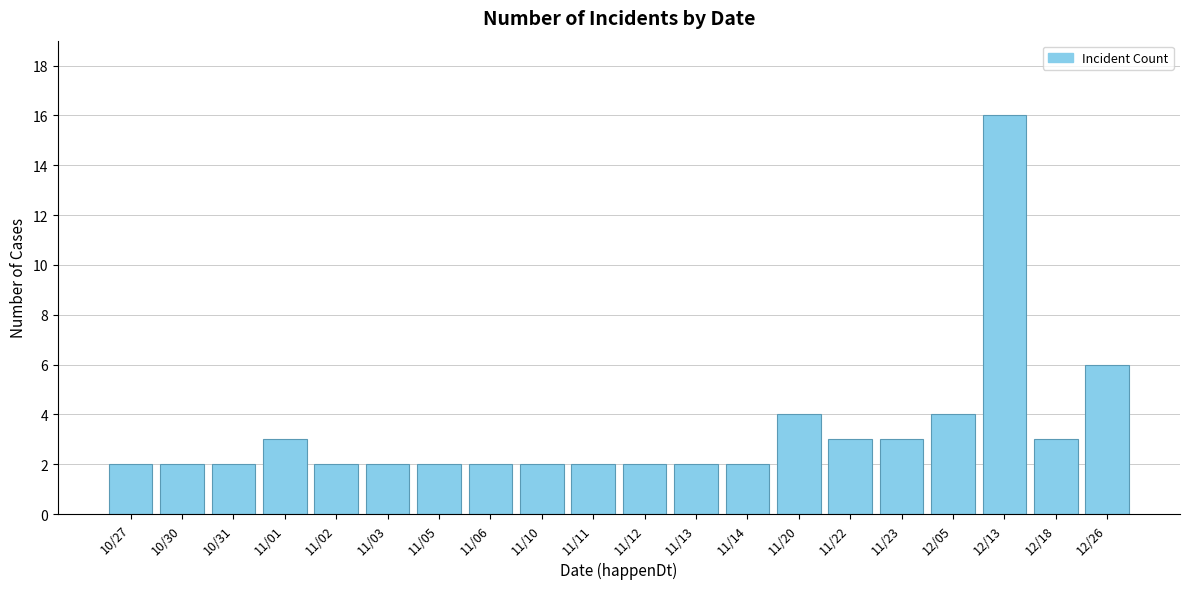

Reading left to right, list all the values displayed in this chart.

2	2	2	3	2	2	2	2	2	2	2	2	2	4	3	3	4	16	3	6